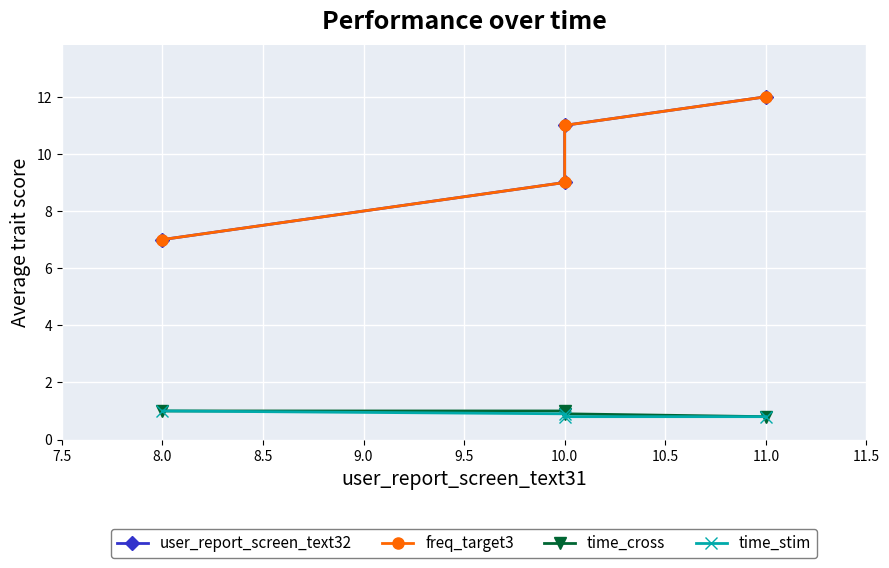

What is the highest value of the freq_target3 series?

12.0